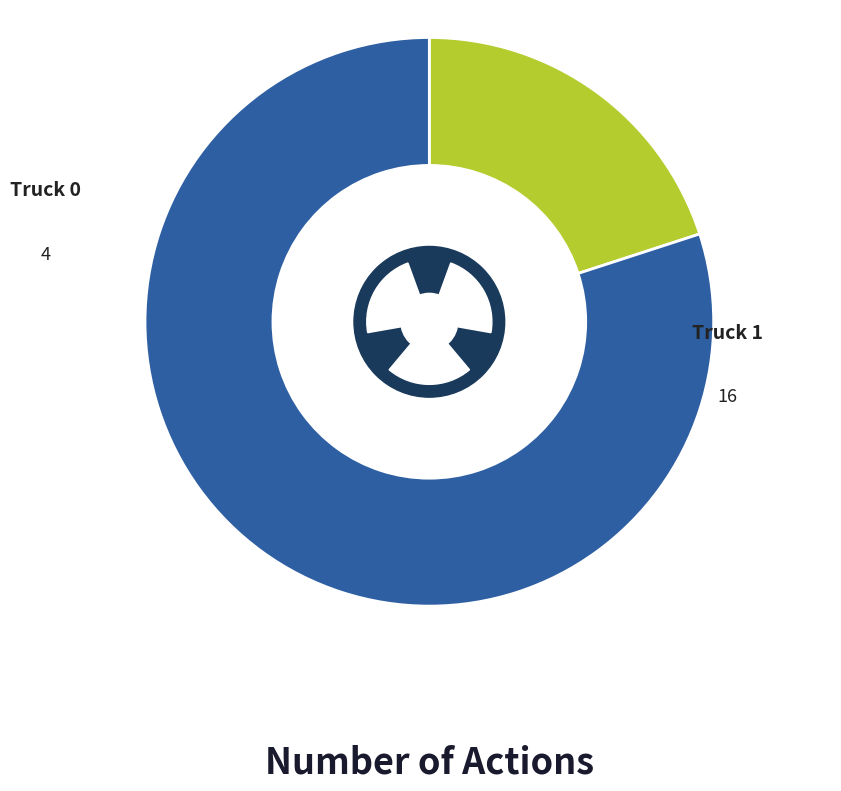

True or false: Truck 0 accounts for 34% of the total.

False